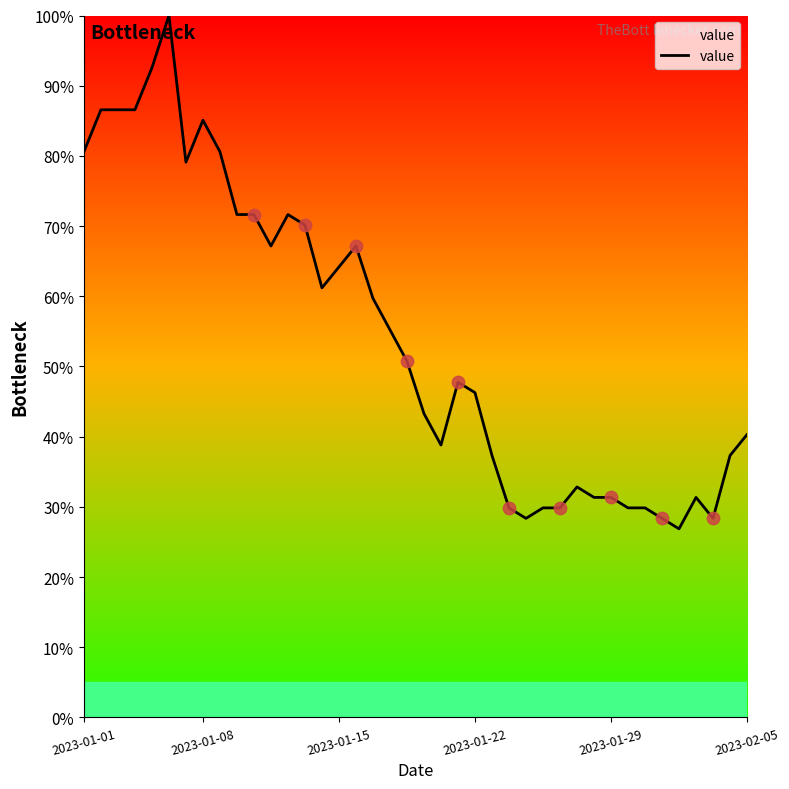

What is the greatest value displayed?

100.0